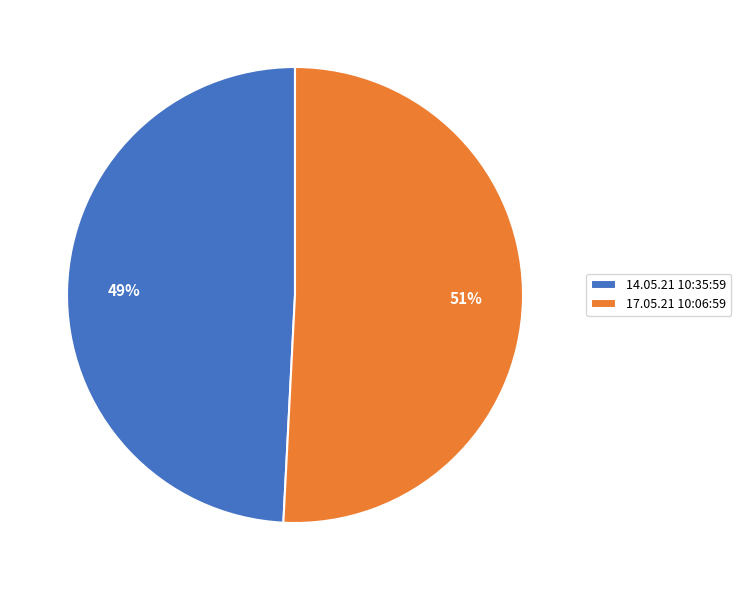

To the nearest percent, what is the difference between the largest and smallest slice percentages?

2%